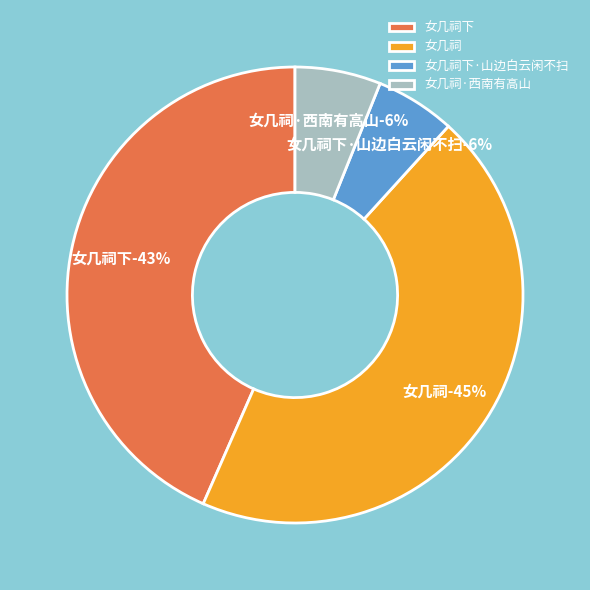

Which category has the biggest portion of the pie?

女几祠